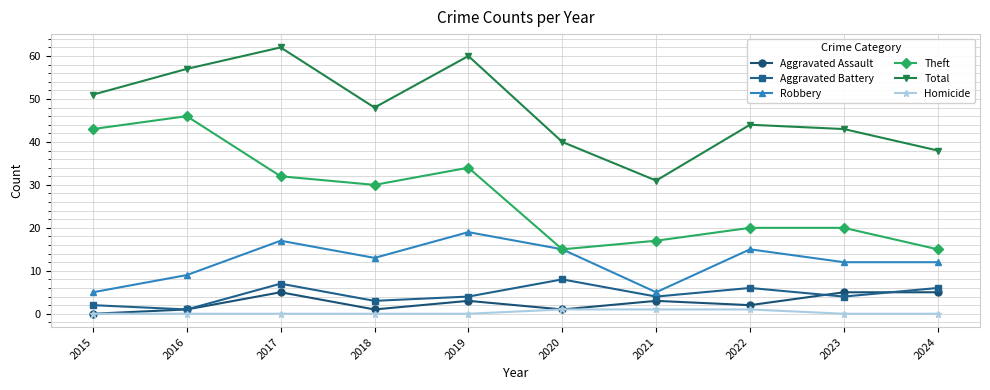

What is the difference between the second highest and second lowest values in the Aggravated Battery series?

5